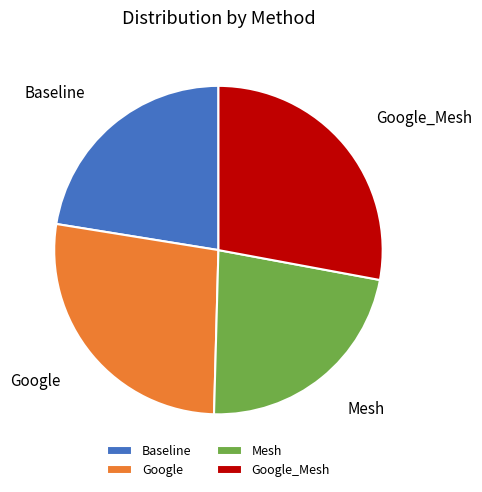

How many slices are in this pie chart?

4